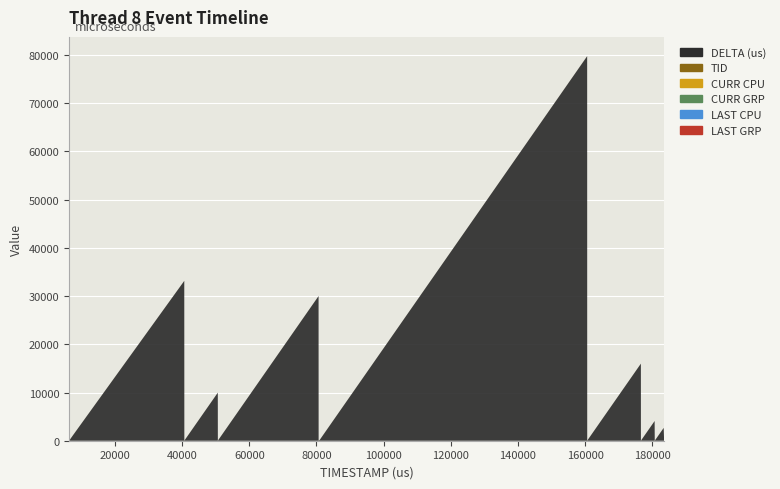

What is the sum of all CURR CPU values?

183713